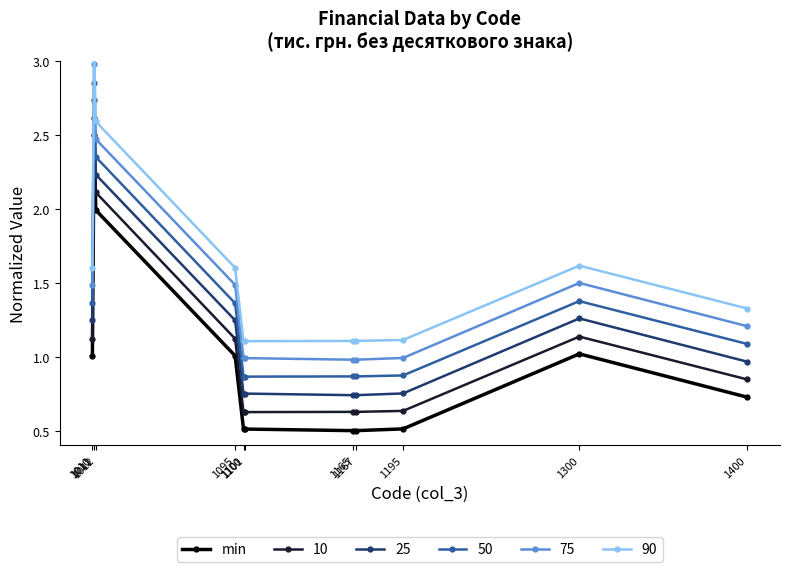

What is the value of the 11th point from the left?

0.7